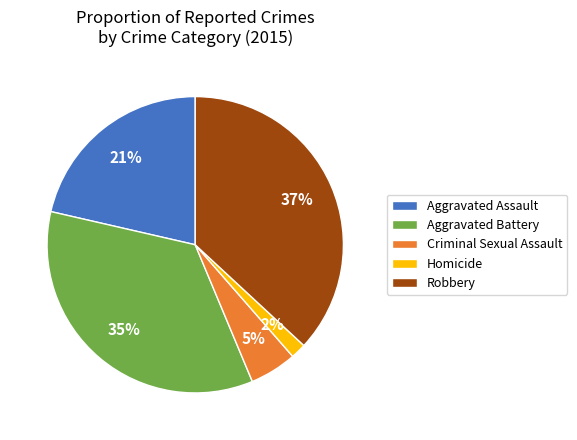

The Homicide slice represents 15% of the pie. True or false?

False